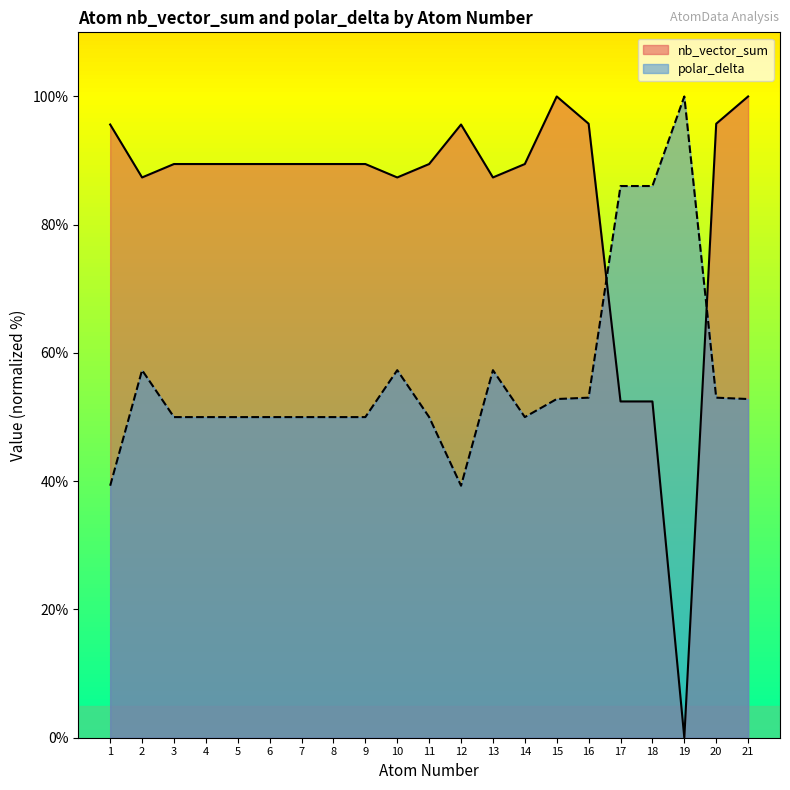

What is the average value of the nb_vector_sum series?

83.6